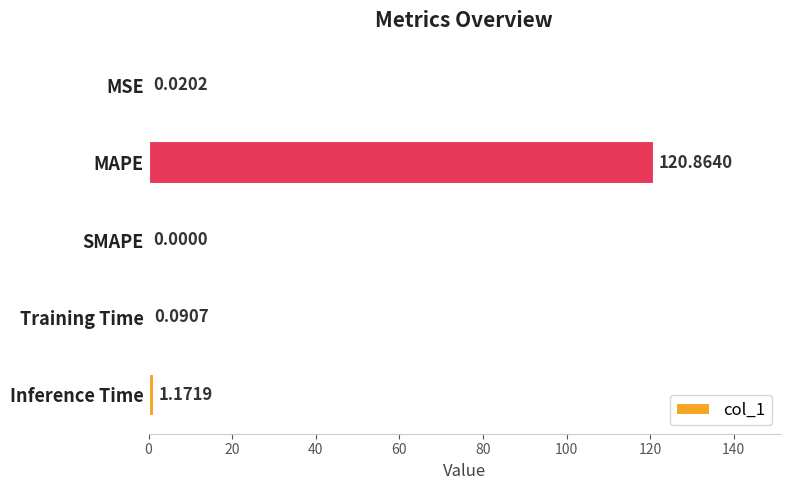

What is the change in value from SMAPE to Inference Time?

+1.2